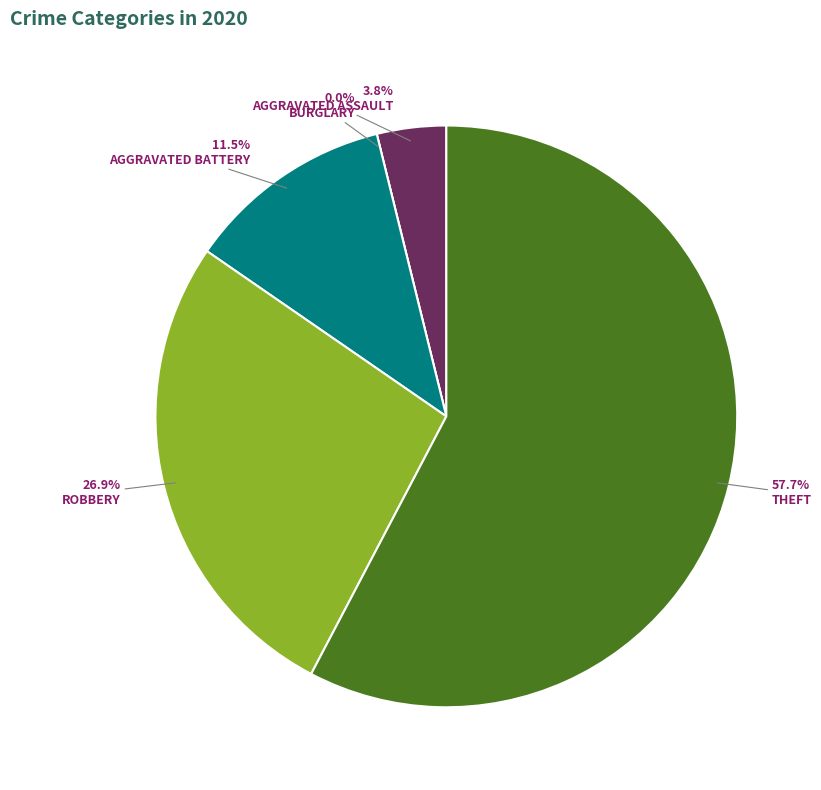

The Theft slice represents 63% of the pie. True or false?

False